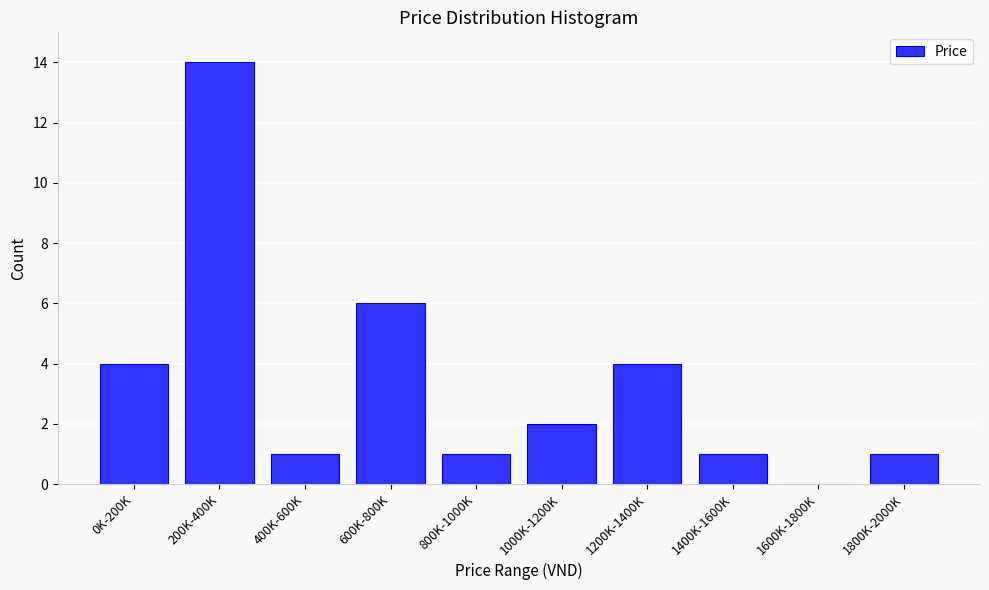

Reading left to right, list all the values displayed in this chart.

0K-200K=4	200K-400K=14	400K-600K=1	600K-800K=6	800K-1000K=1	1000K-1200K=2	1200K-1400K=4	1400K-1600K=1	1600K-1800K=0	1800K-2000K=1